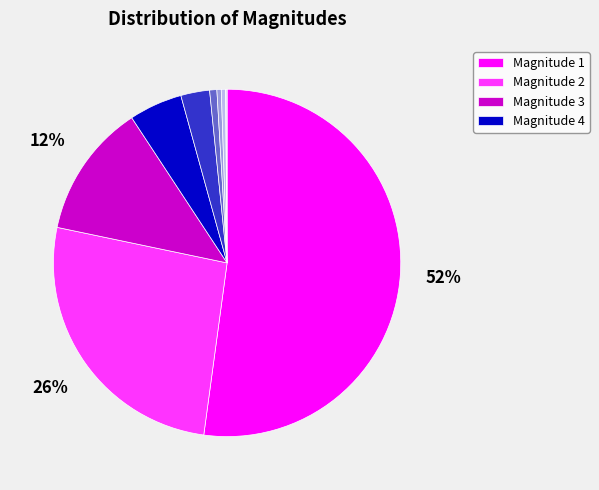

To the nearest percent, what is the average slice percentage?

11%